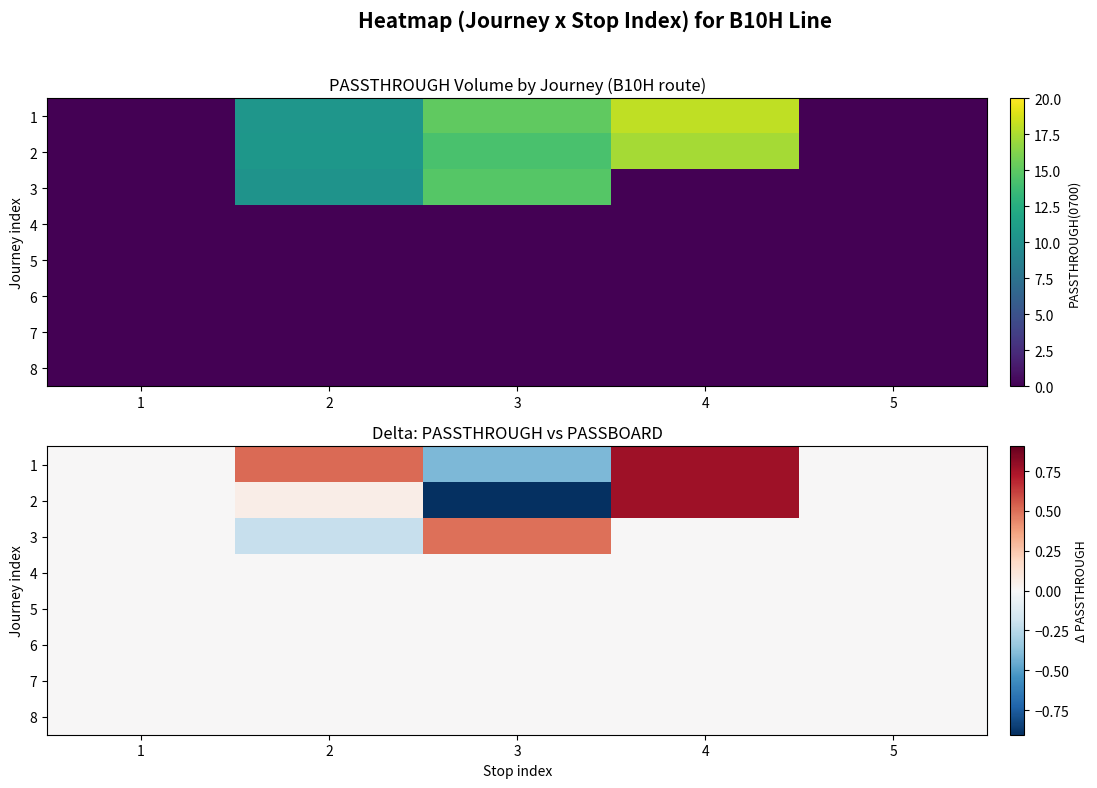

What is the difference between the highest and lowest values at 4?

0.8